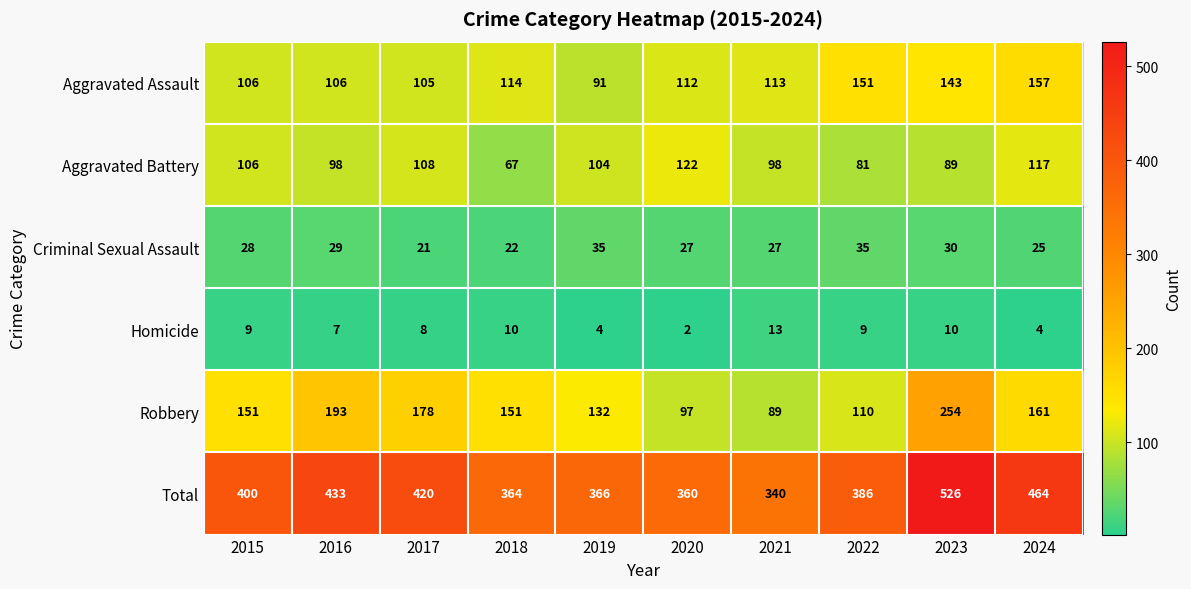

What is the sum of the Aggravated Battery values at 2024 and 2016?

215